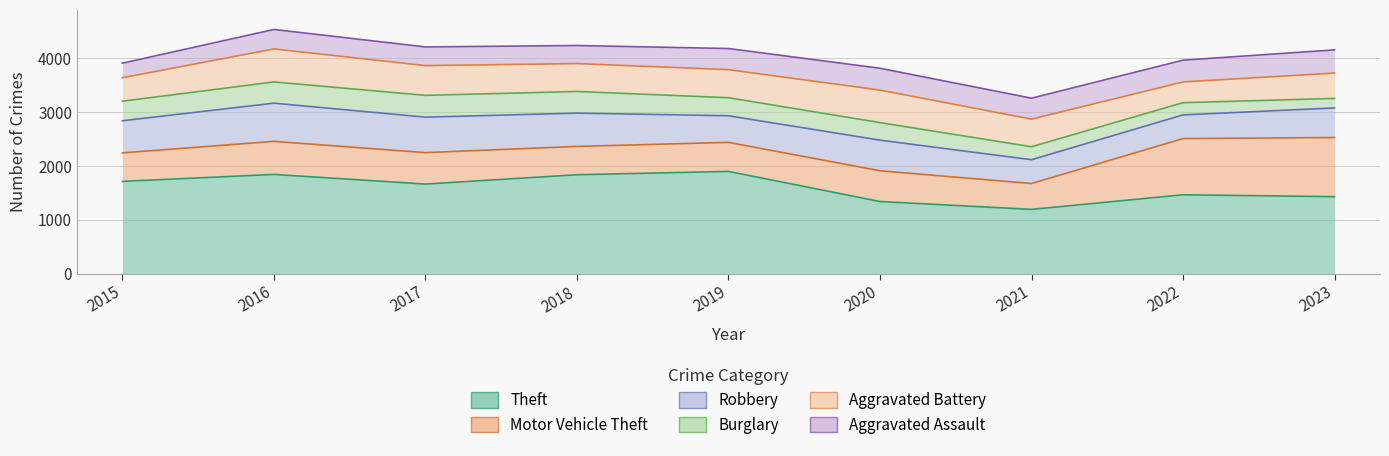

What is the value of the Robbery point at the 7th from the left?

442